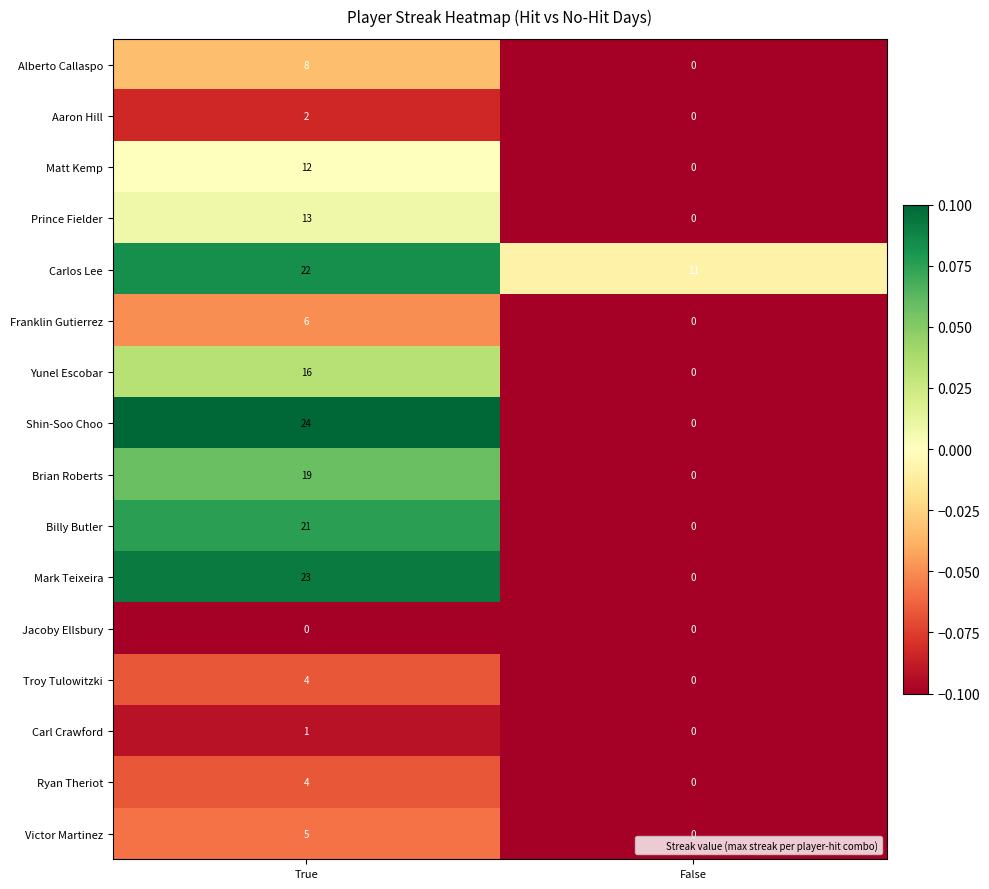

What is the difference between the maximum and minimum values in the Franklin Gutierrez series?

6